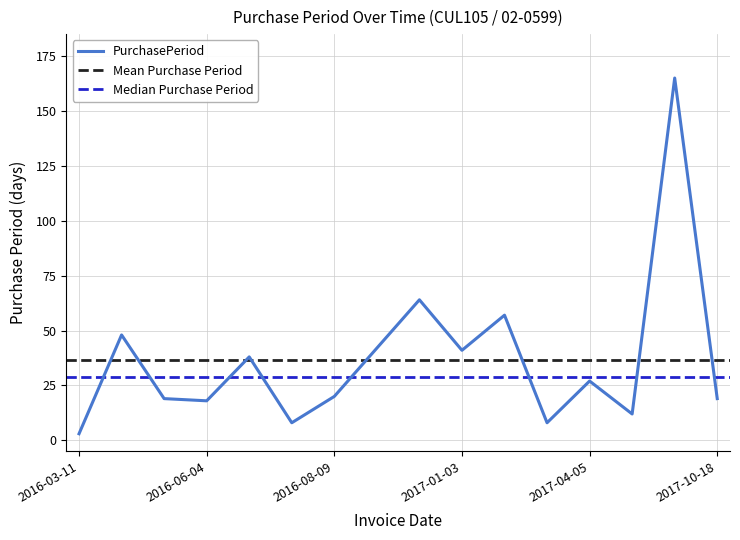

Which label corresponds to the largest value in the chart?

2017-09-29